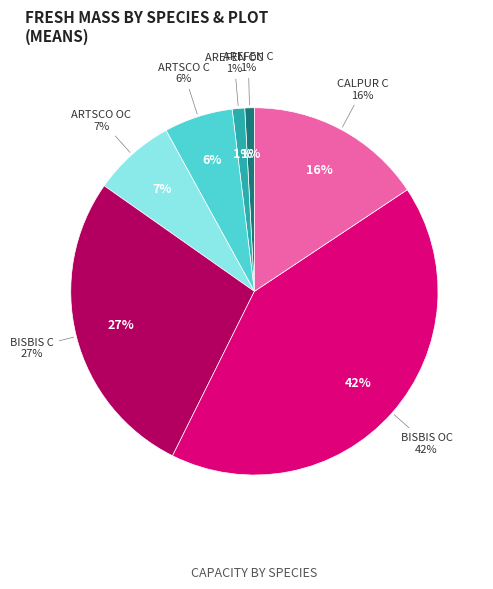

What percentage is NOT represented by CALPUR C?

84.3%